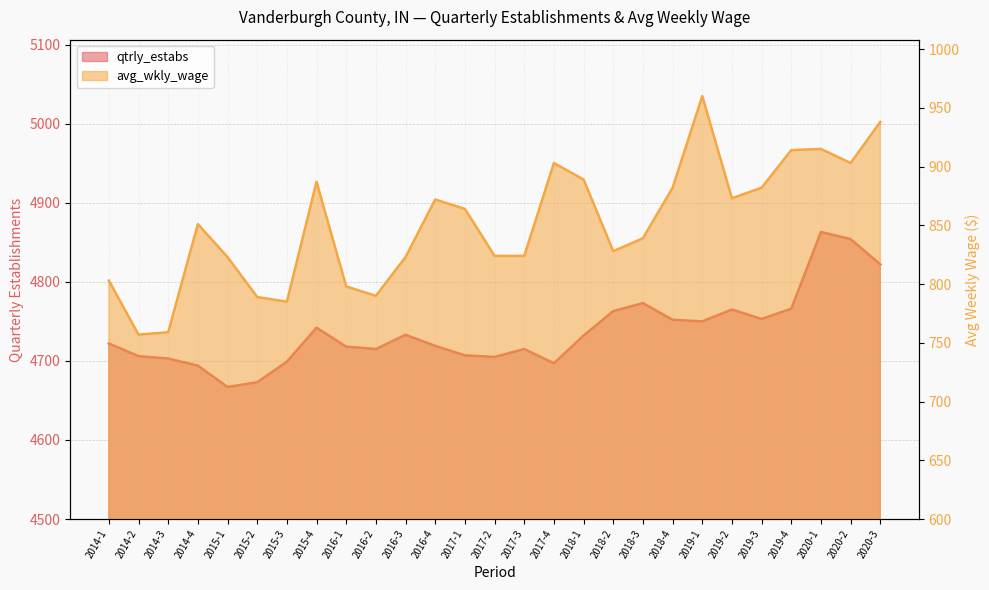

What is the approximate value of avg_wkly_wage at 2014-4?

851